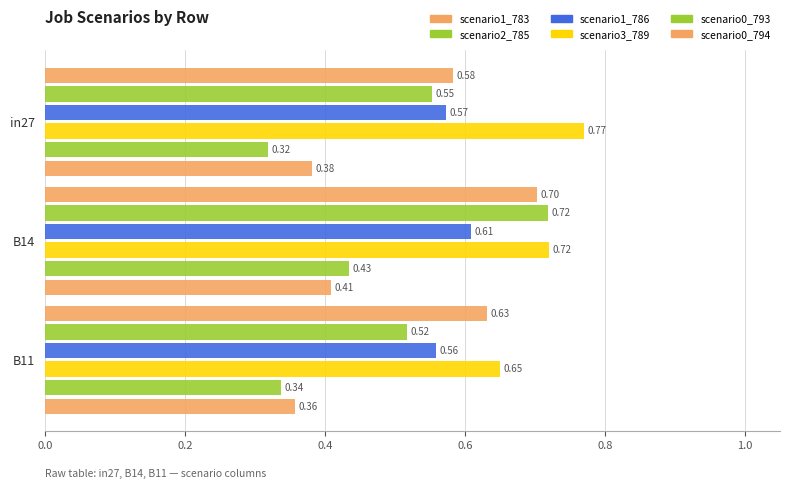

How many data points does each series have?

3